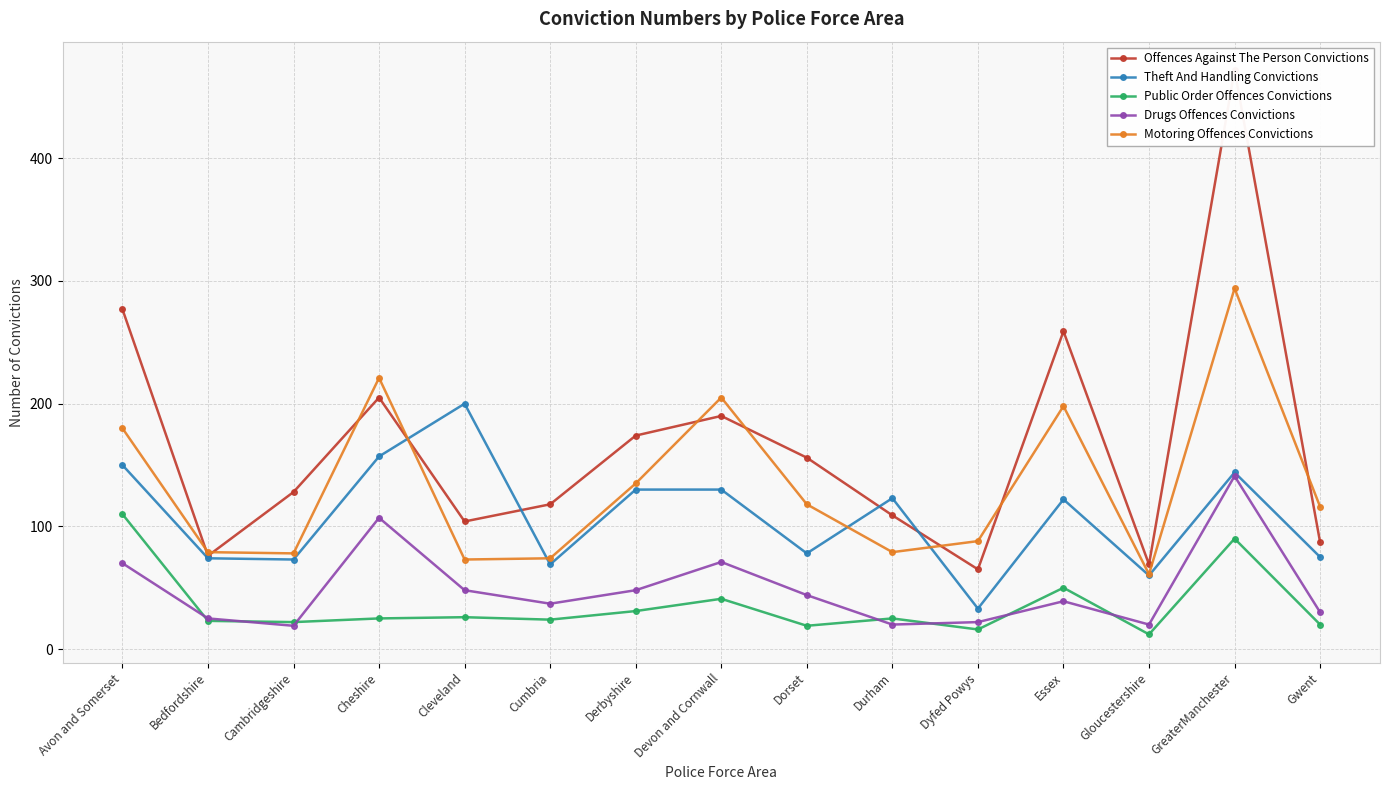

In Offences Against The Person Convictions, how many points are lower than both neighbors (excluding endpoints)?

4